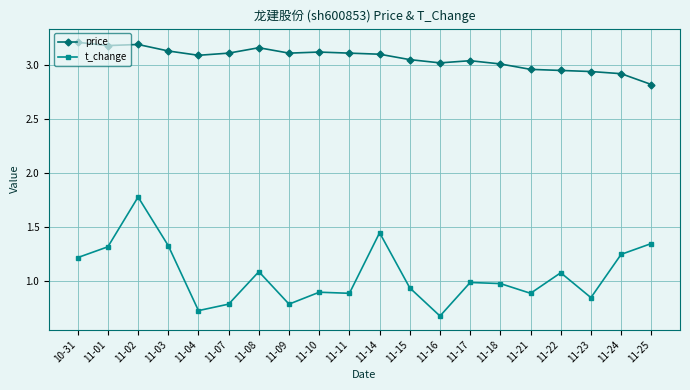

Which series has the largest total across all categories?

price